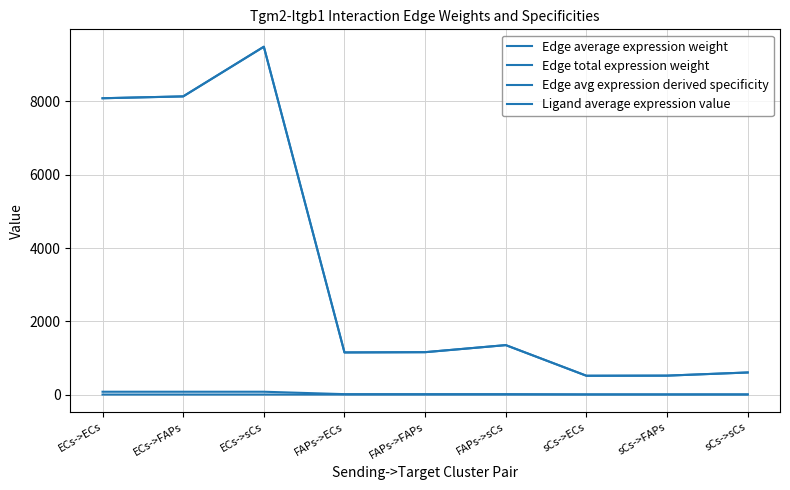

Which category has the highest value across all series?

ECs->sCs